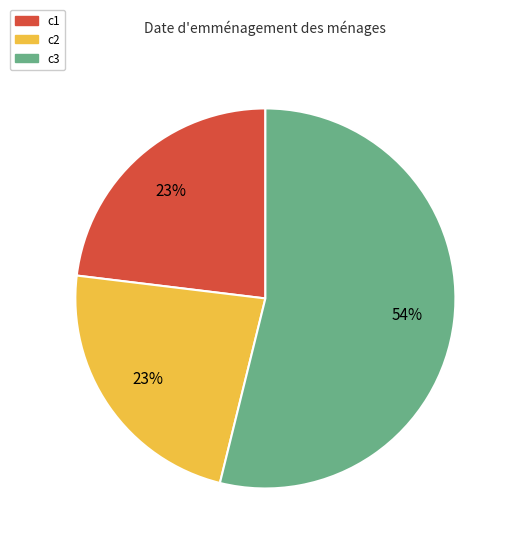

To the nearest percent, what is the average slice percentage?

33%